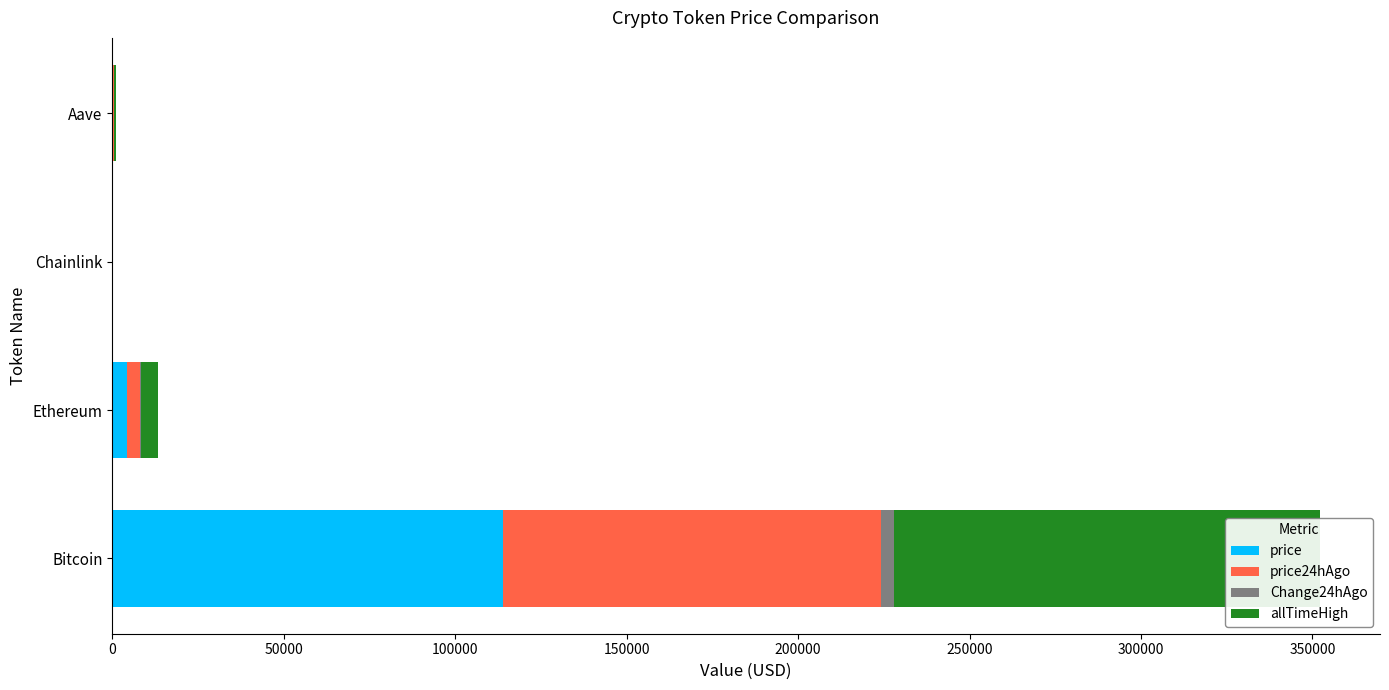

At how many categories does at least one series exceed 66096?

1